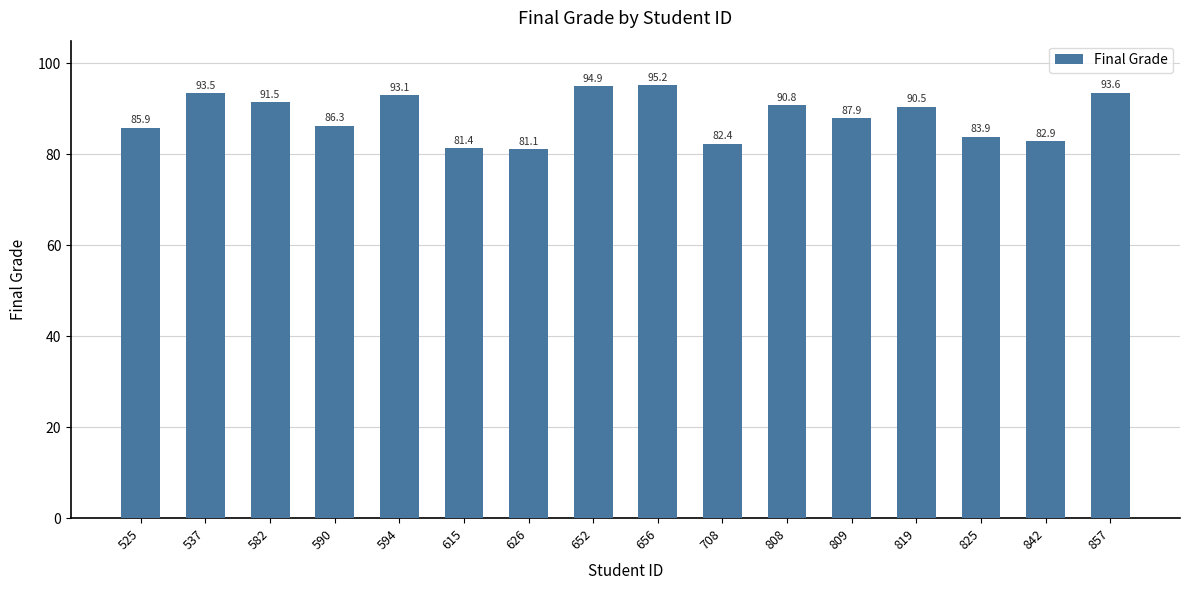

What is the sum of the values at 808 and 594?

183.9